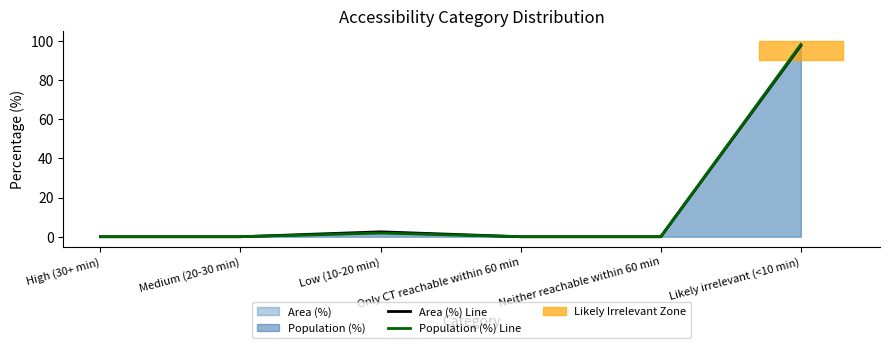

At which category does Area (%) Line reach its first local peak?

Low (10-20 min)